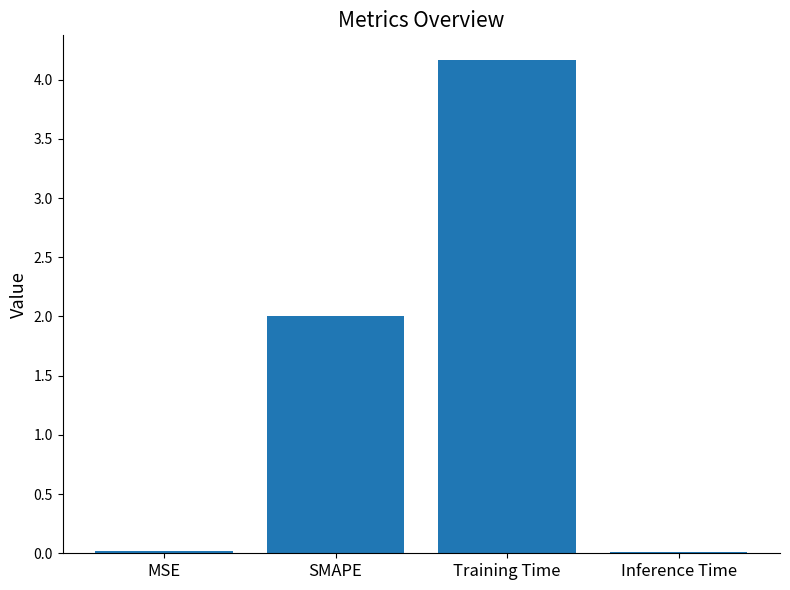

True or false: the data shows 0.0 at MSE.

True